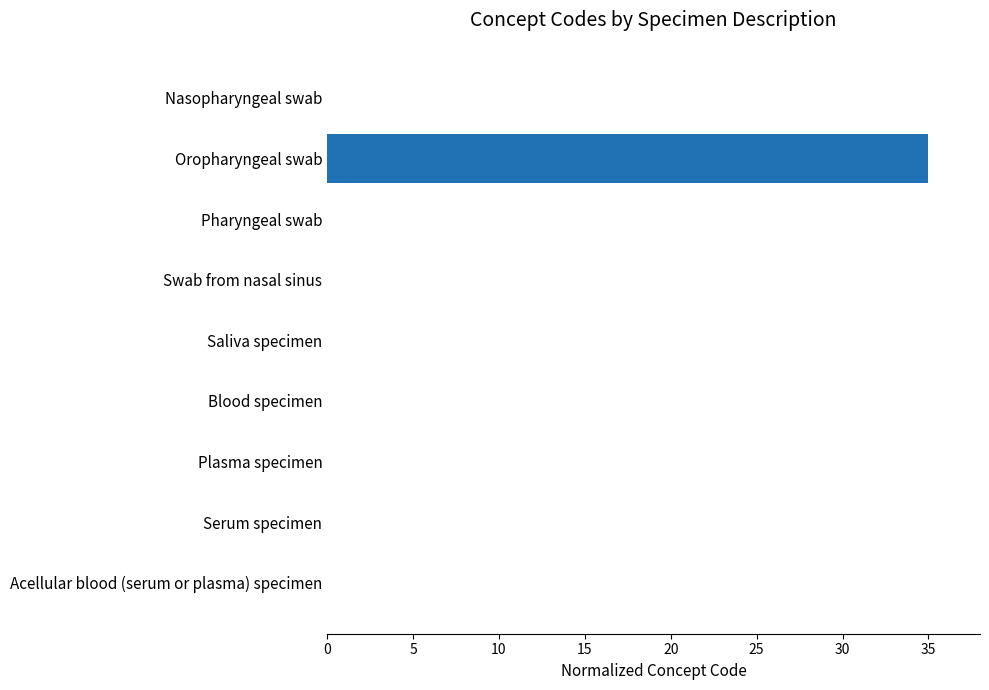

Between Oropharyngeal swab and Pharyngeal swab, which is larger?

Oropharyngeal swab